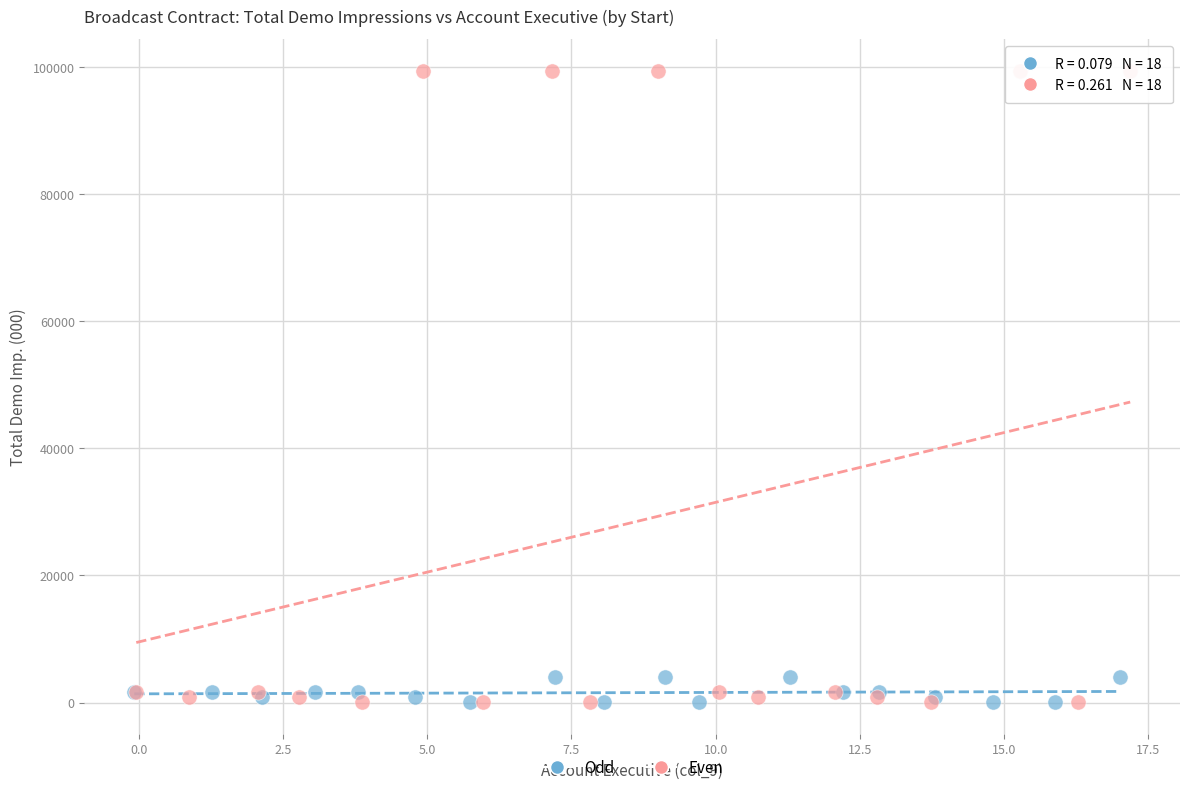

Which series reaches the maximum Y coordinate?

Even